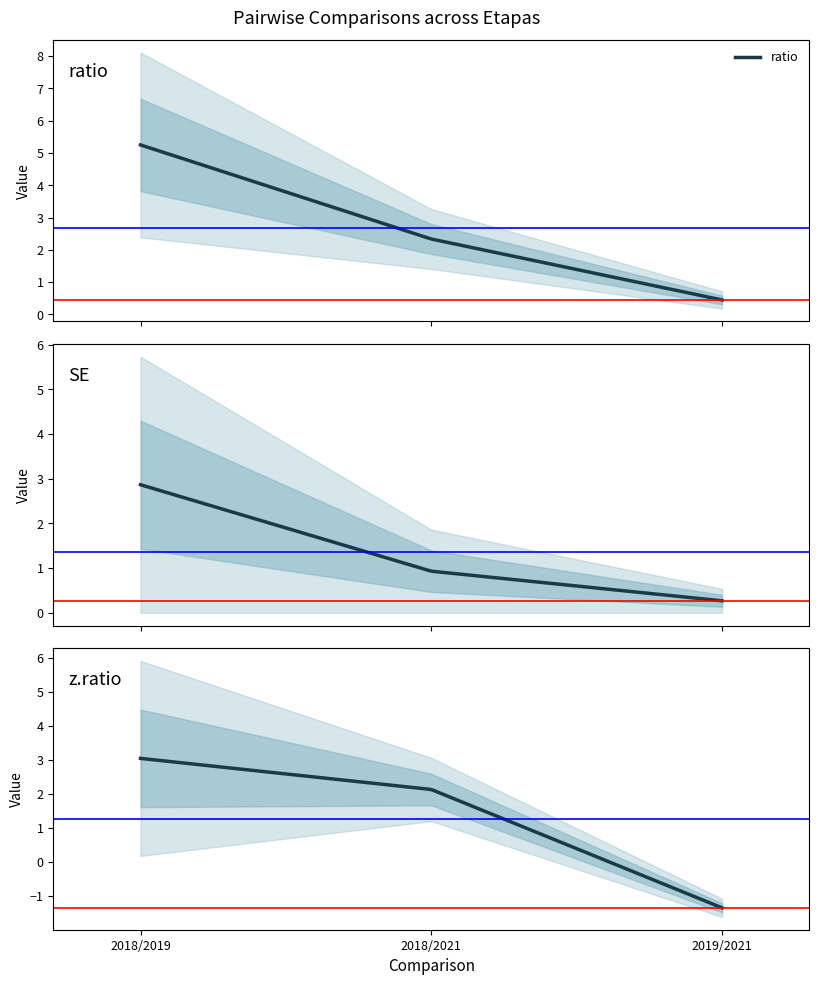

What is the difference between the ratio values at etapa2018 / etapa2021 and etapa2019 / etapa2021?

1.9